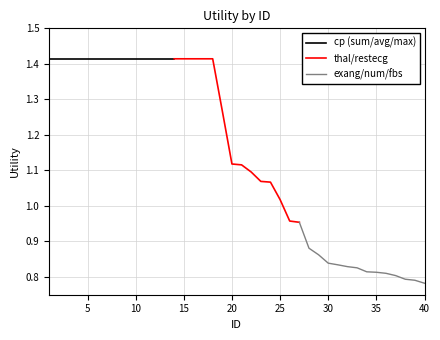

What is the highest value of the cp (sum/avg/max) series?

1.4